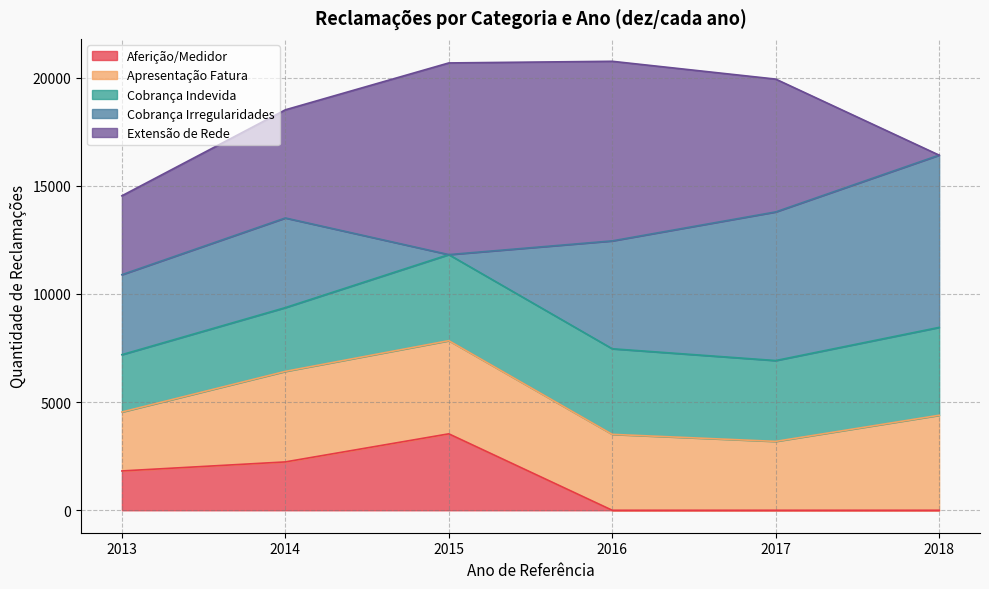

Is it true that Aferição/Medidor equals 2037 at 2016?

False